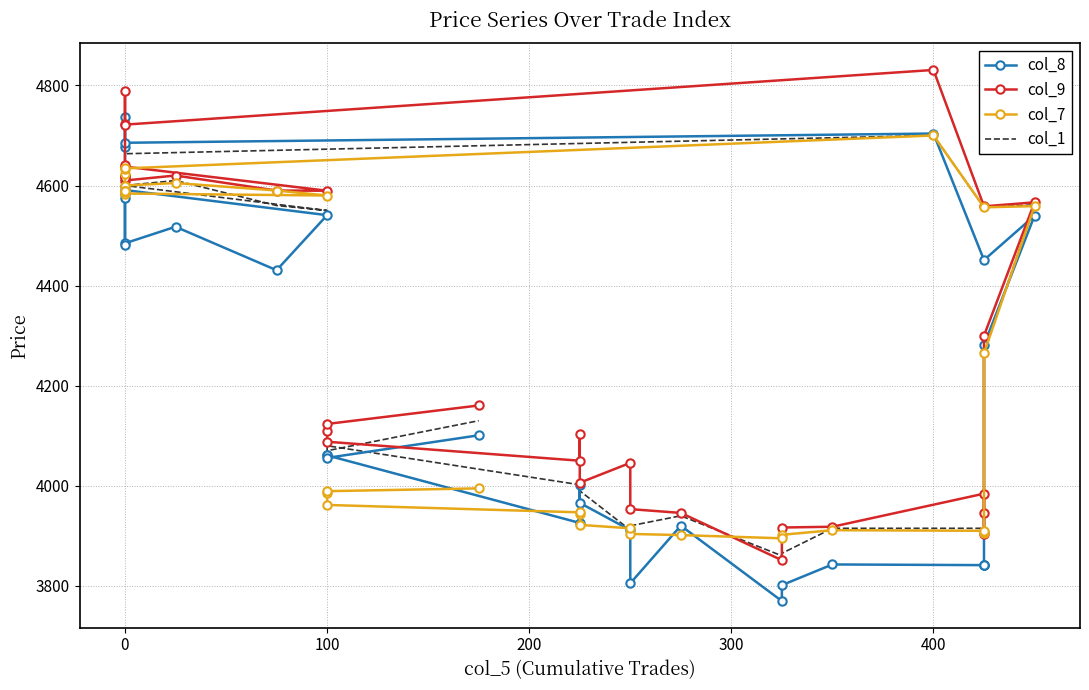

True or false: col_1 has a value of 6625.4 at 100.

False